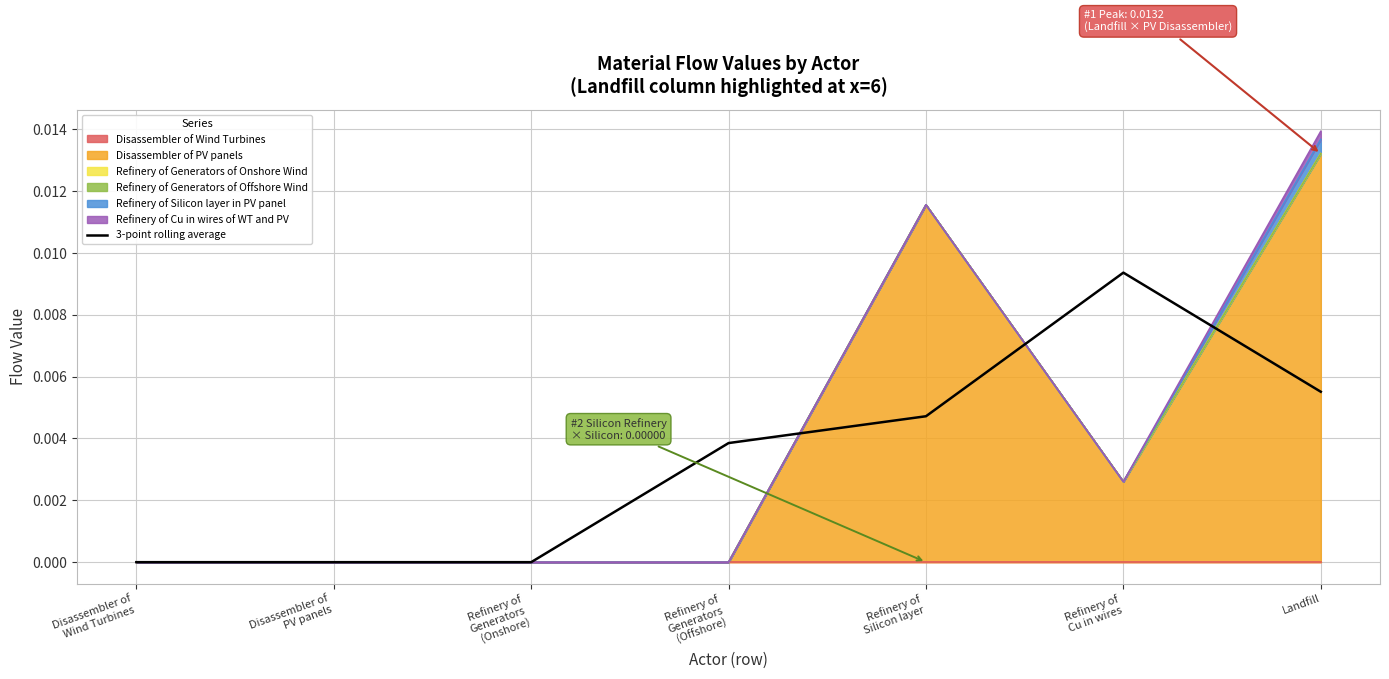

The chart shows a value of 0.0 at Refinery of
Silicon layer. True or false?

False